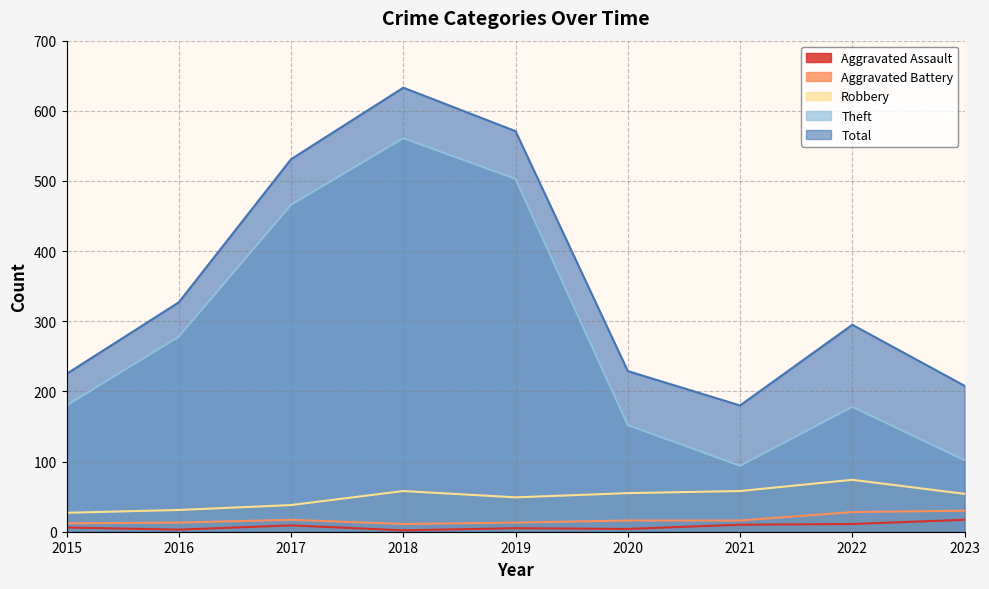

The Aggravated Assault series shows 9 at 2017. True or false?

True